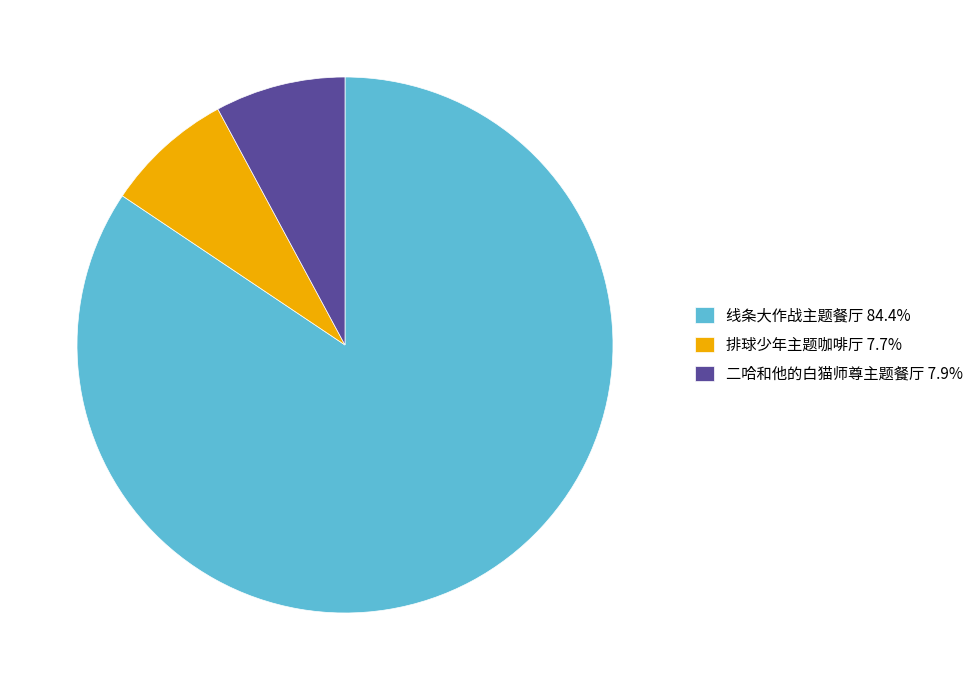

Combined, do 排球少年主题咖啡厅 7.7% and 二哈和他的白猫师尊主题餐厅 7.9% account for over 50%?

No